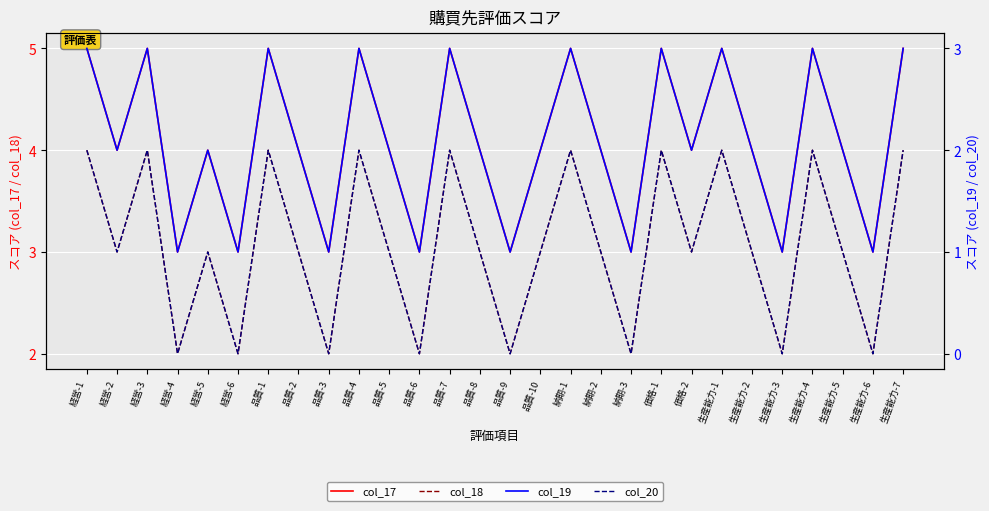

What is the sum of all col_18 values?

86